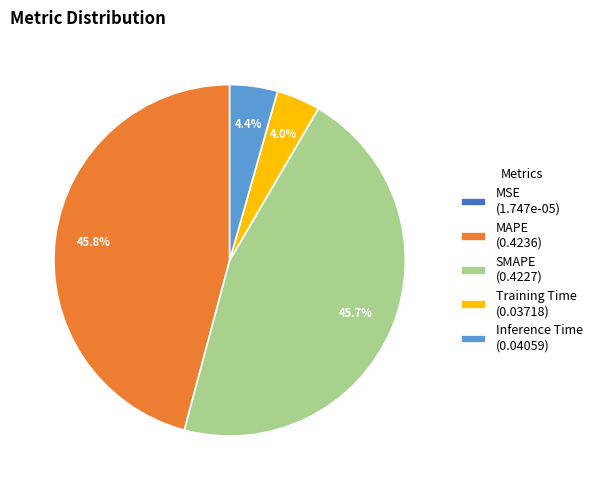

What portion of the pie excludes Inference Time?

95.6%